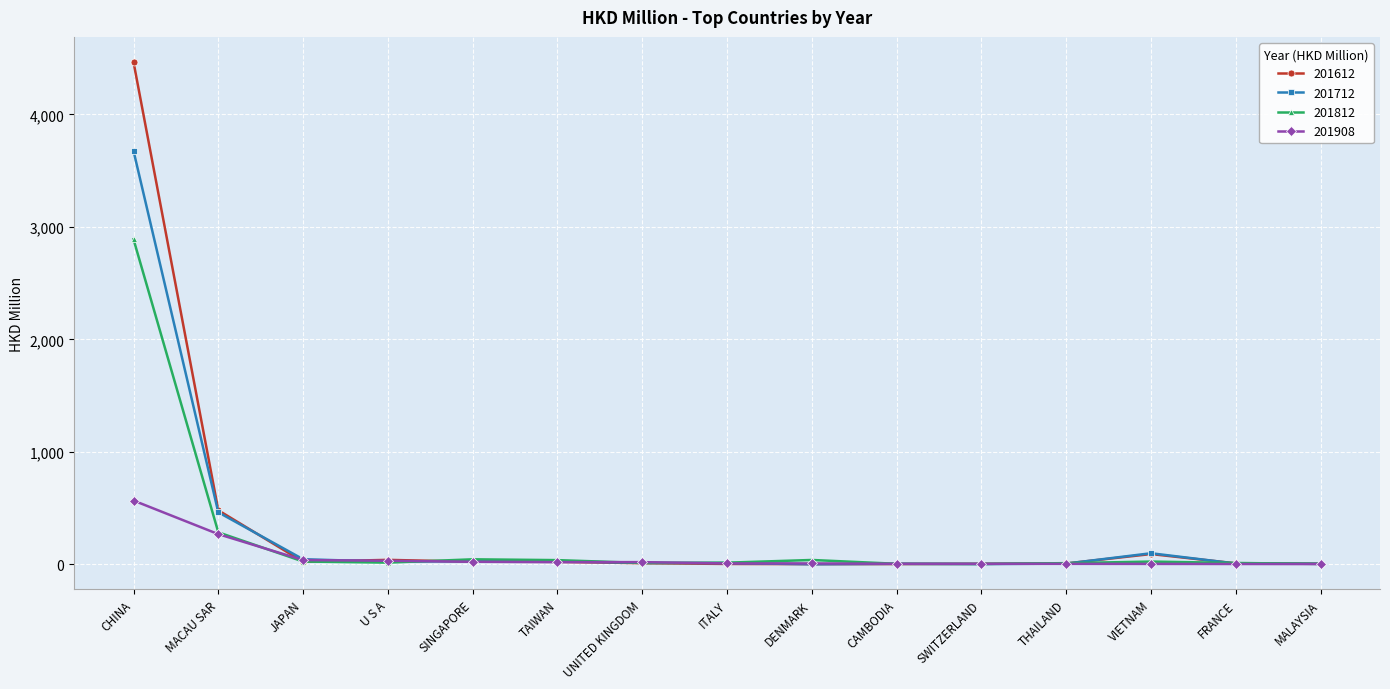

What is the sum of the 201908 values at FRANCE and MACAU SAR?

270.2